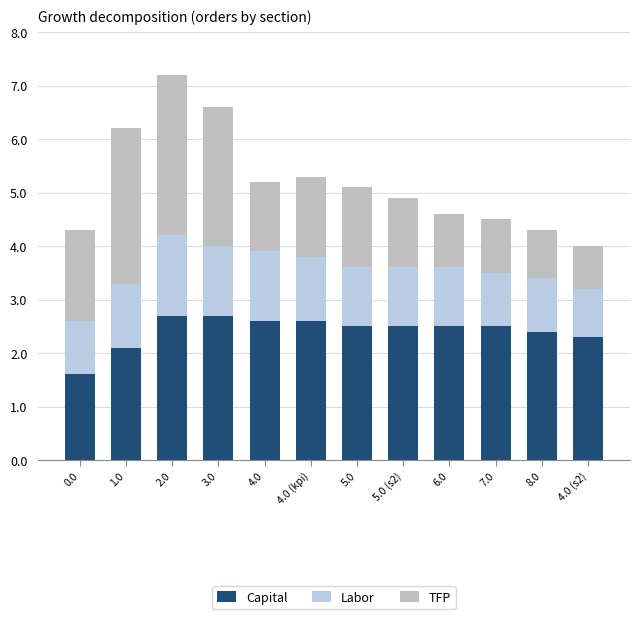

How many bars are there in total?

12